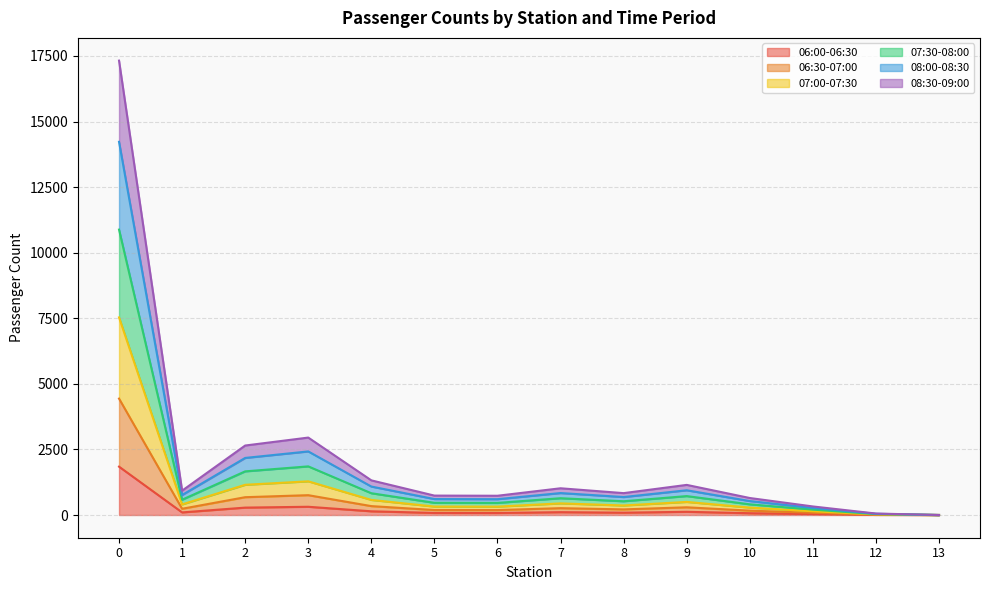

In 08:00-08:30, how many points are higher than both neighbors (excluding endpoints)?

3